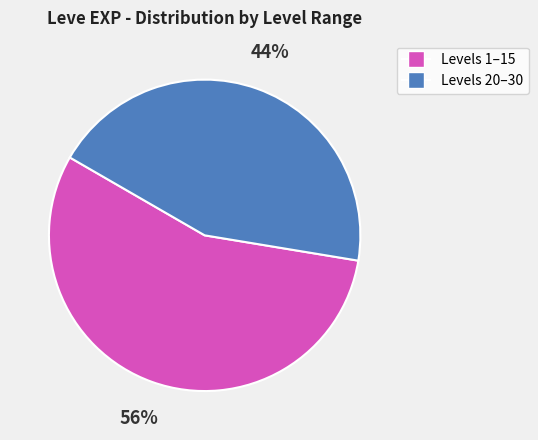

To the nearest percent, what is the average slice percentage?

50%